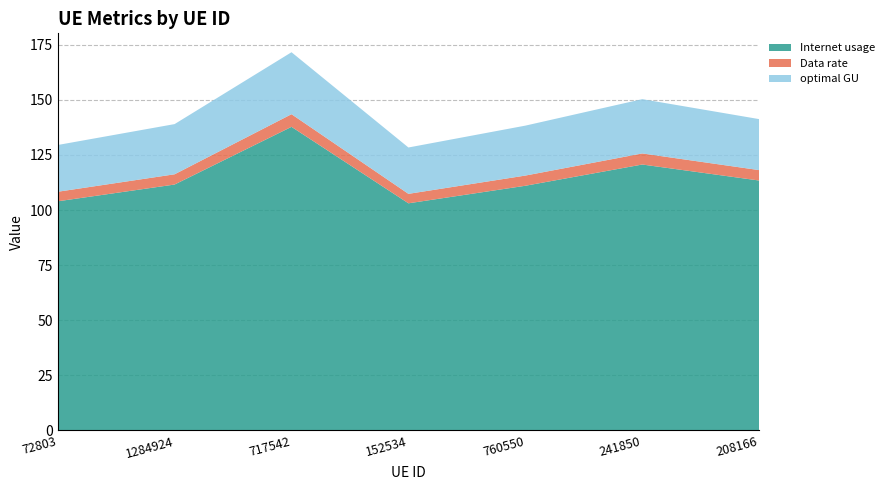

Reading left to right, transcribe all the data shown in this chart.

Internet usage: 104.0	111.6	137.8	103.1	111.0	120.7	113.4
Data rate: 4.3	4.6	5.7	4.3	4.6	5.0	4.7
optimal GU: 21.2	22.8	28.1	21.0	22.7	24.6	23.1